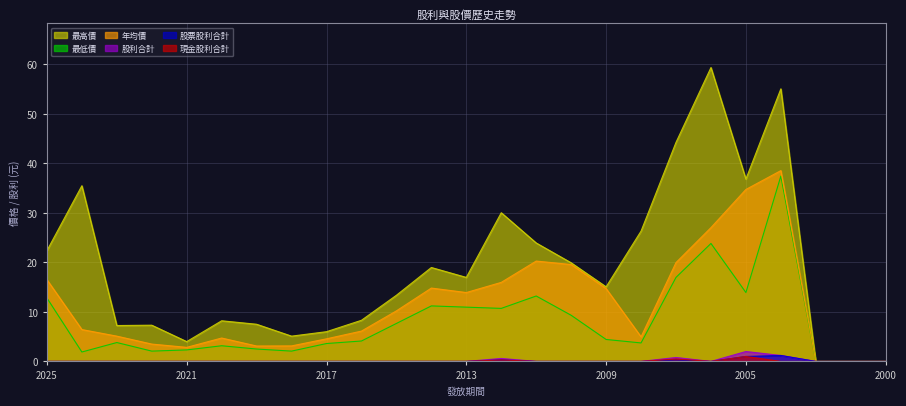

Reading left to right, extract all data points from this chart.

現金股利合計: 2025=0.0	2024=0.0	2023=0.0	2022=0.0	2021=0.0	2020=0.0	2019=0.0	2018=0.0	2017=0.0	2016=0.0	2015=0.0	2014=0.0	2013=0.0	2012=0.3	2011=0.0	2010=0.0	2009=0.0	2008=0.0	2007=0.5	2006=0.0	2005=1.0	2004=0.0	2003=0.0	2001=0.0	2000=0.0
股票股利合計: 2025=0.0	2024=0.0	2023=0.0	2022=0.0	2021=0.0	2020=0.0	2019=0.0	2018=0.0	2017=0.0	2016=0.0	2015=0.0	2014=0.0	2013=0.0	2012=0.3	2011=0.0	2010=0.0	2009=0.0	2008=0.0	2007=0.3	2006=0.0	2005=1.0	2004=1.2	2003=0.0	2001=0.0	2000=0.0
股利合計: 2025=0.0	2024=0.0	2023=0.0	2022=0.0	2021=0.0	2020=0.0	2019=0.0	2018=0.0	2017=0.0	2016=0.0	2015=0.0	2014=0.0	2013=0.0	2012=0.6	2011=0.0	2010=0.0	2009=0.0	2008=0.0	2007=0.8	2006=0.0	2005=2.0	2004=1.2	2003=0.0	2001=0.0	2000=0.0
年均價: 2025=16.5	2024=6.4	2023=5.1	2022=3.5	2021=2.8	2020=4.7	2019=3.1	2018=3.1	2017=4.6	2016=6.1	2015=10.2	2014=14.8	2013=13.9	2012=15.9	2011=20.2	2010=19.6	2009=14.7	2008=5.0	2007=19.9	2006=27.0	2005=34.7	2004=38.5	2003=0.0	2001=0.0	2000=0.0
最高價: 2025=22.4	2024=35.5	2023=7.2	2022=7.3	2021=4.0	2020=8.2	2019=7.5	2018=5.1	2017=6.0	2016=8.3	2015=13.3	2014=18.9	2013=16.9	2012=30.0	2011=23.9	2010=19.9	2009=15.1	2008=26.3	2007=44.2	2006=59.3	2005=36.8	2004=55.0	2003=0.0	2001=0.0	2000=0.0
最低價: 2025=12.8	2024=1.9	2023=3.8	2022=2.1	2021=2.3	2020=3.2	2019=2.5	2018=2.1	2017=3.6	2016=4.1	2015=7.7	2014=11.2	2013=10.9	2012=10.7	2011=13.2	2010=9.3	2009=4.4	2008=3.7	2007=16.9	2006=23.8	2005=13.9	2004=37.4	2003=0.0	2001=0.0	2000=0.0